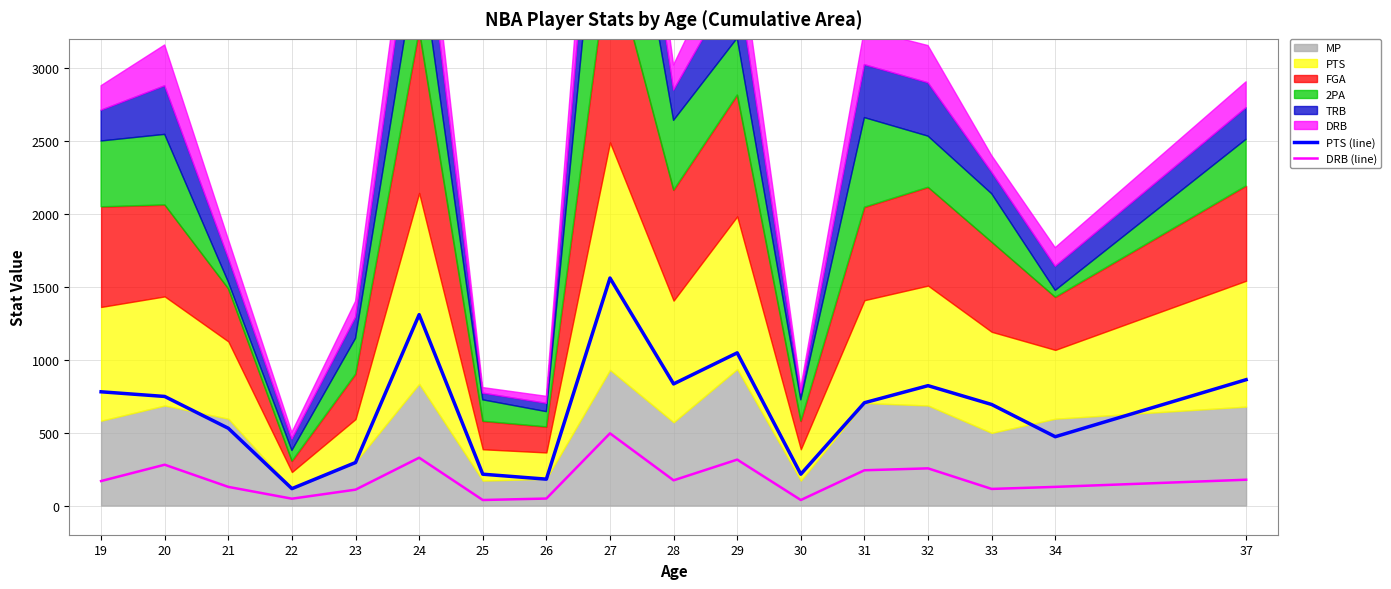

The value of PTS (line) at 26 is 103. True or false?

False